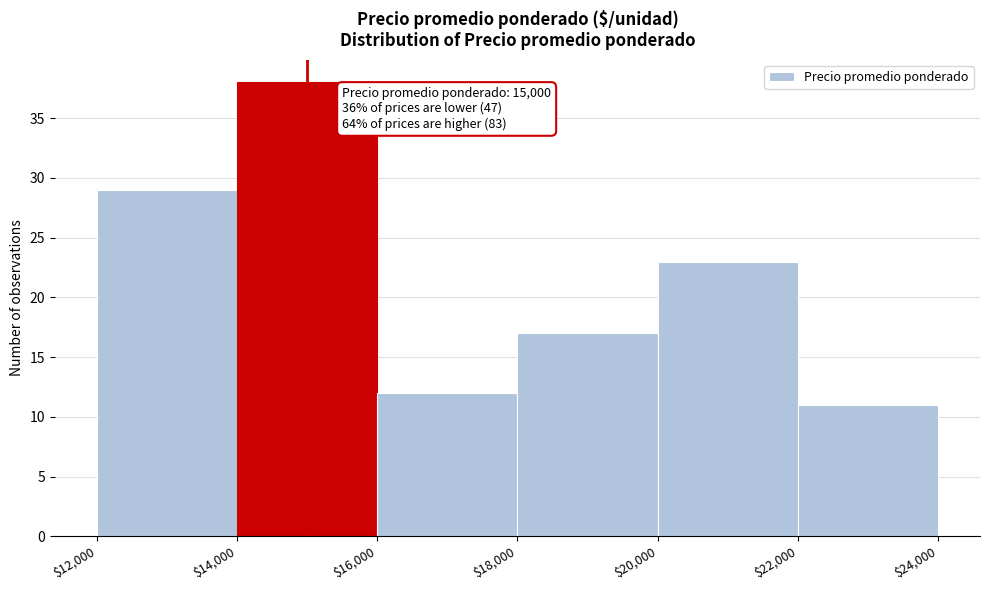

Which range on the x-axis has the tallest bar?

$14,000 to $16,000